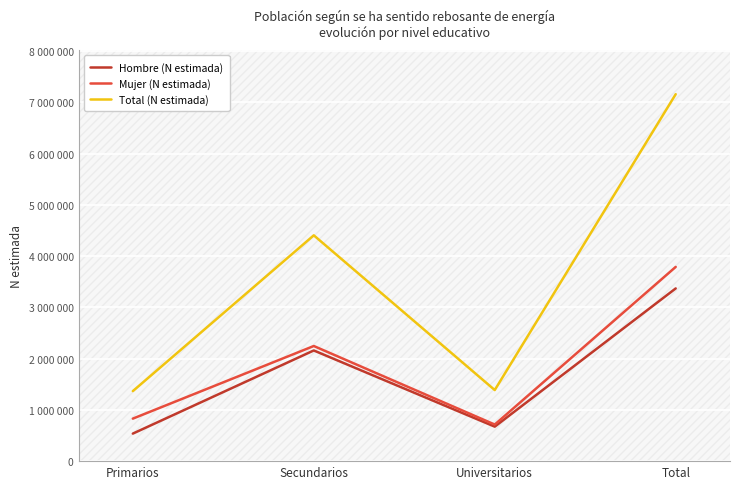

What is the value of the Hombre (N estimada) point at the 3rd from the left?

673039